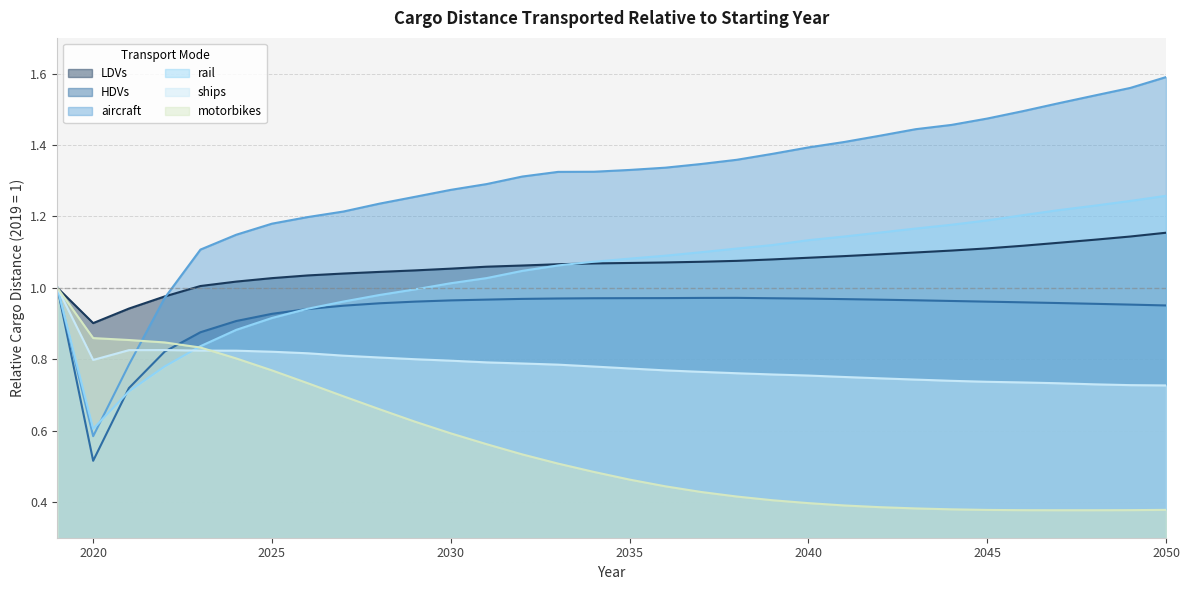

What is the average value of the rail series?

1.0